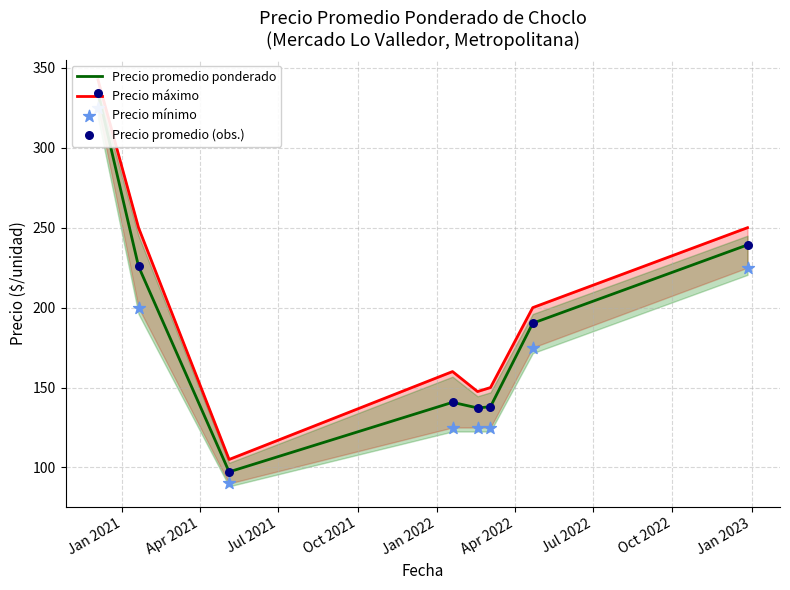

At how many categories does at least one series exceed 320?

1